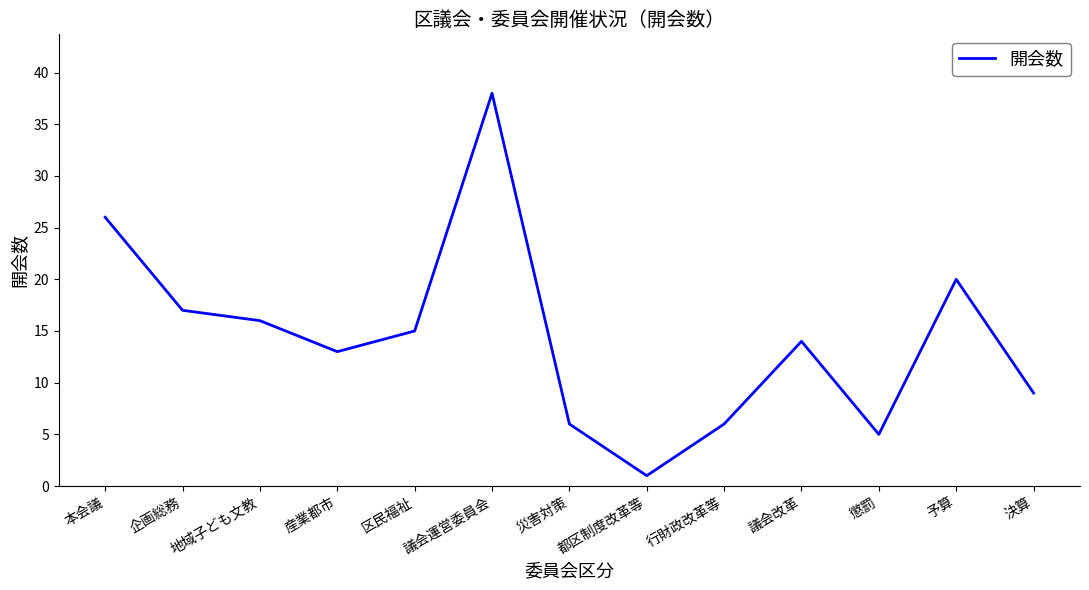

Reading left to right, list all the values displayed in this chart.

26	17	16	13	15	38	6	1	6	14	5	20	9